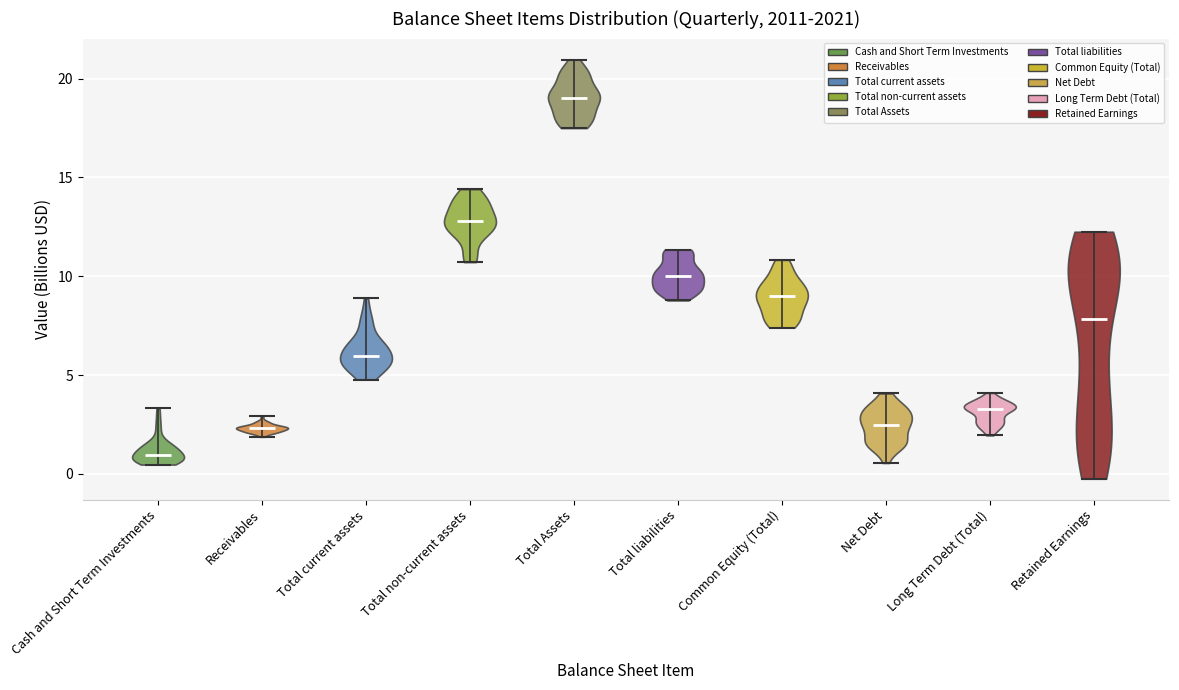

Which violin has the highest median line?

Total Assets